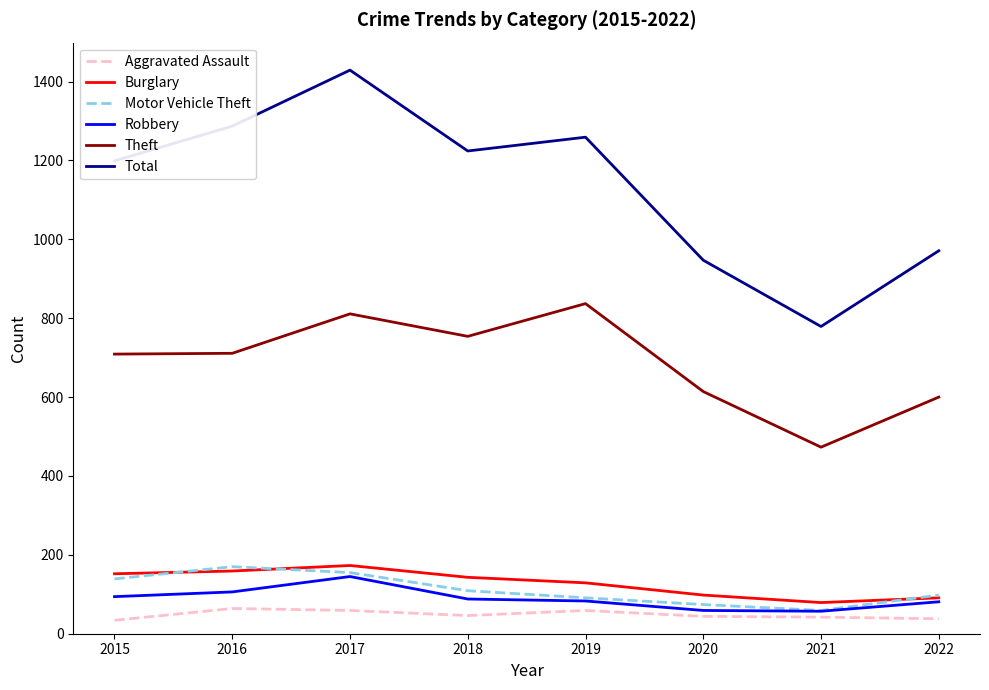

Is it true that Aggravated Assault equals 38 at 2022?

True